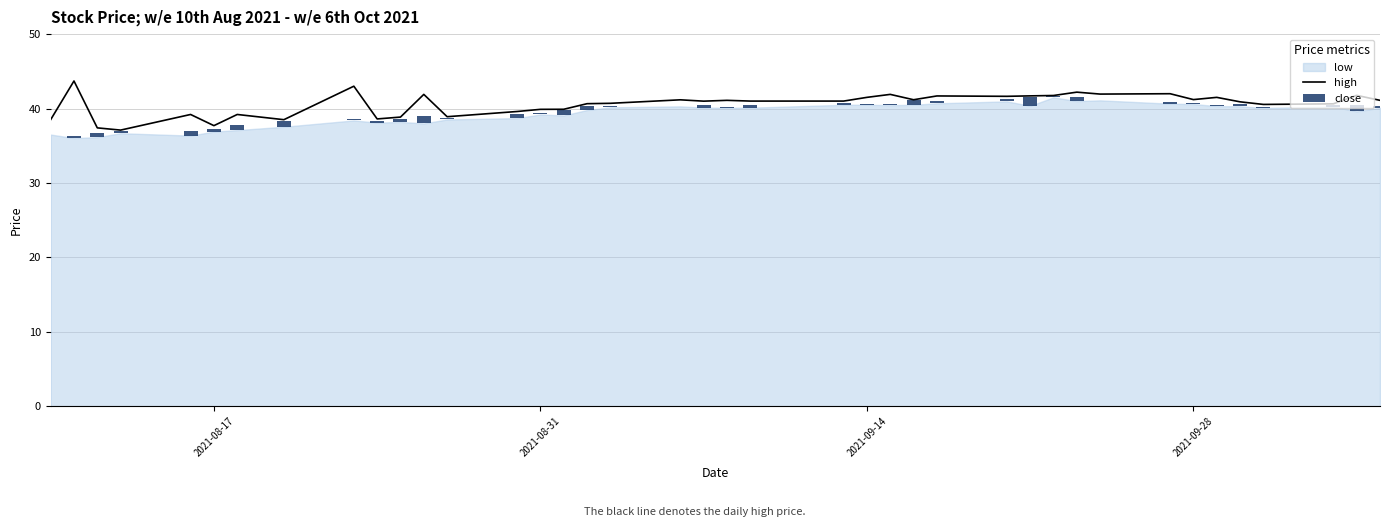

What is the highest value of the high series?

43.7